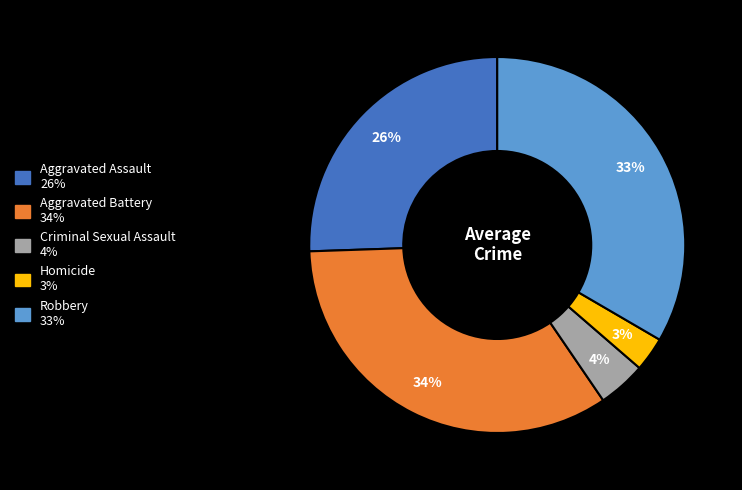

Rank the categories by value from highest to lowest.

Aggravated Battery, Robbery, Aggravated Assault, Criminal Sexual Assault, Homicide